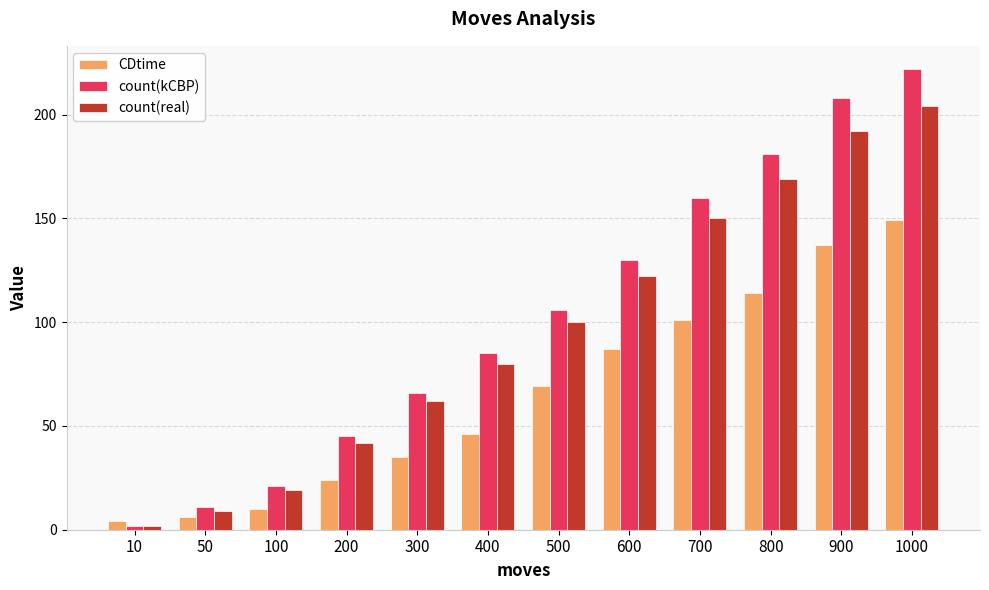

Are the bars horizontal?

No